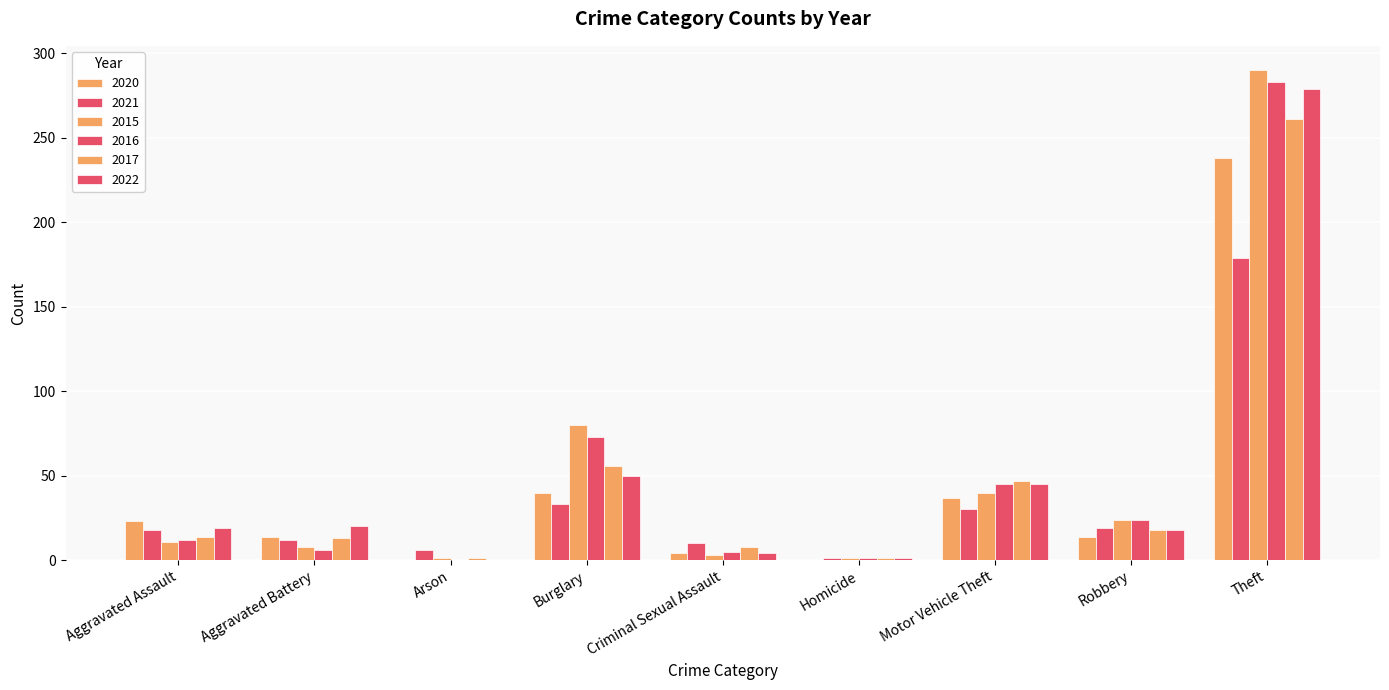

Which category has the lowest value in the 2016 series?

Arson